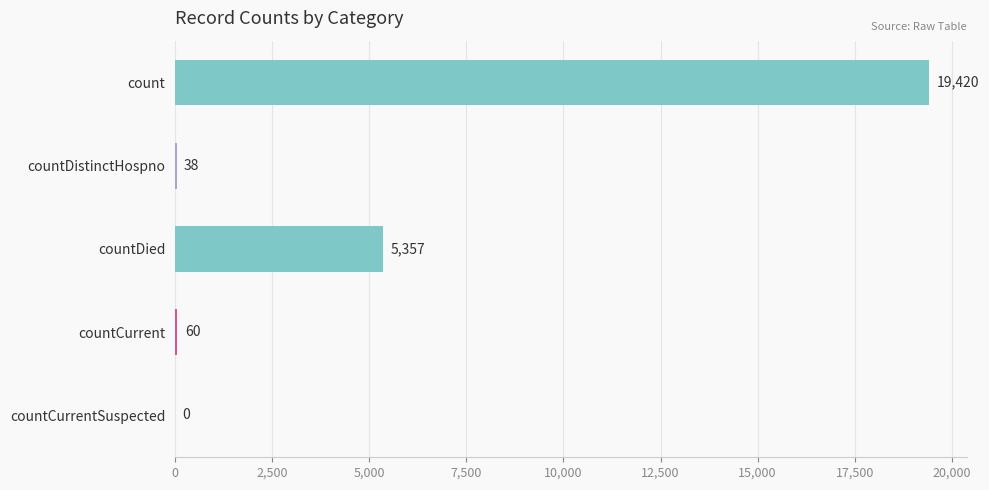

What value does the data have at countDistinctHospno?

38